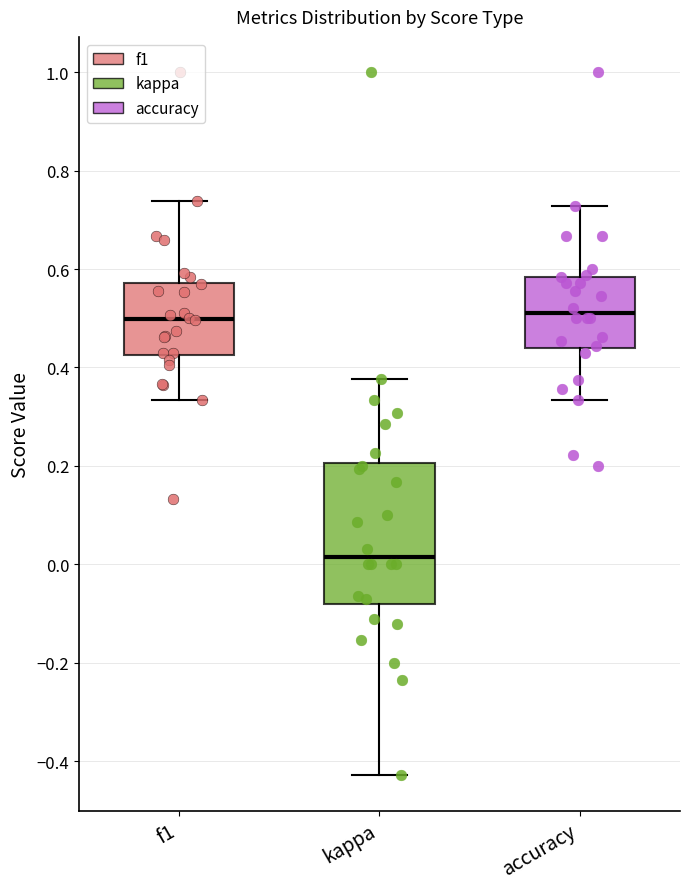

Which box has the lowest median line?

kappa